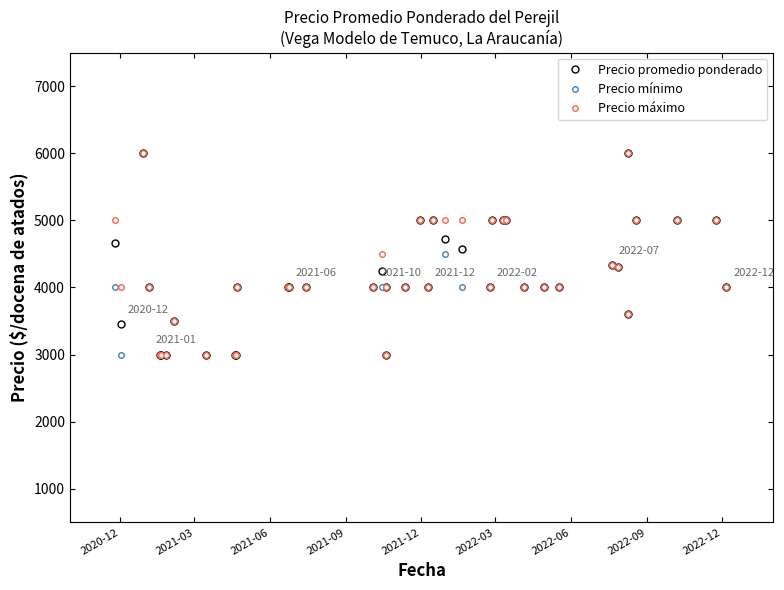

The Precio máximo series shows 1937 at 2021-09. True or false?

False